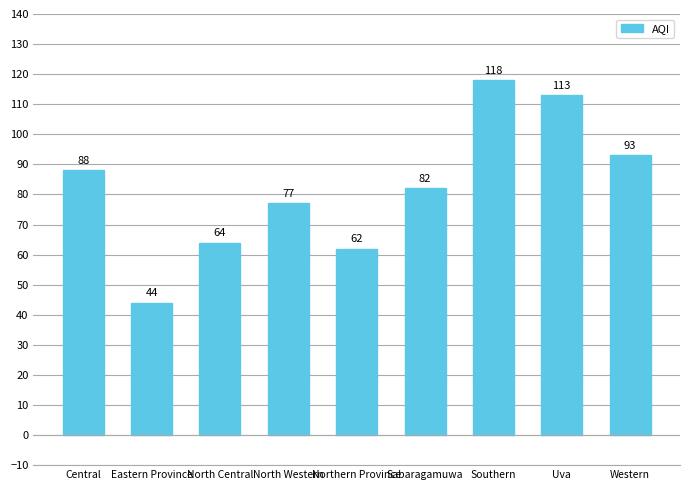

What is the change in value from Central to Northern Province?

-26